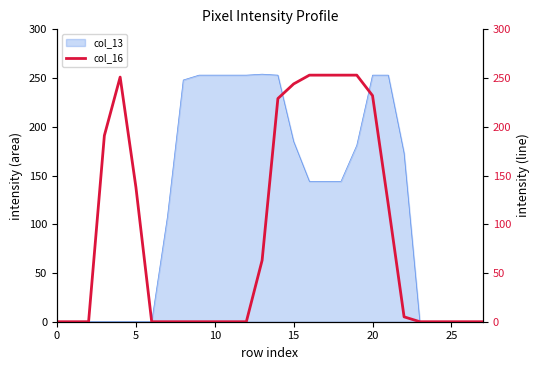

Does the chart have visible grid lines?

No